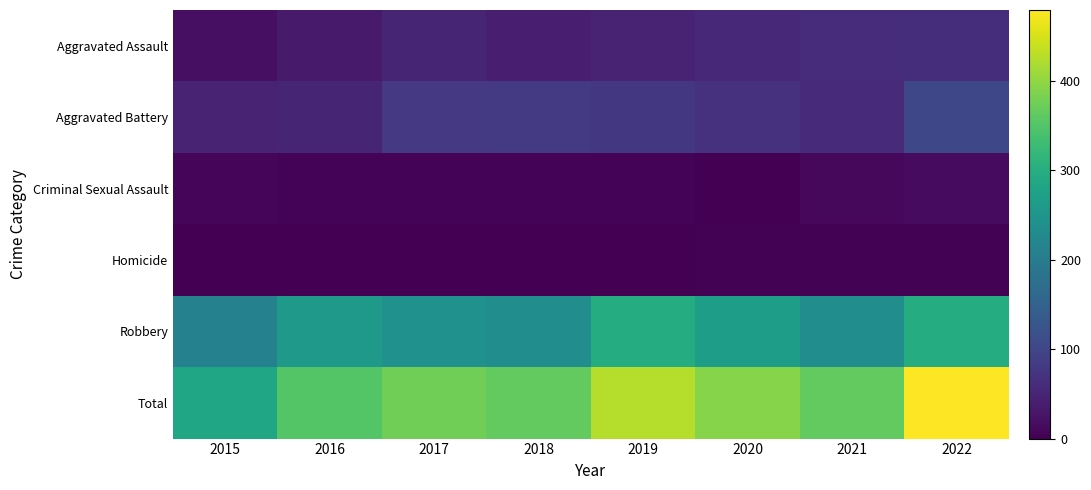

Which series has the largest range (max minus min)?

Total